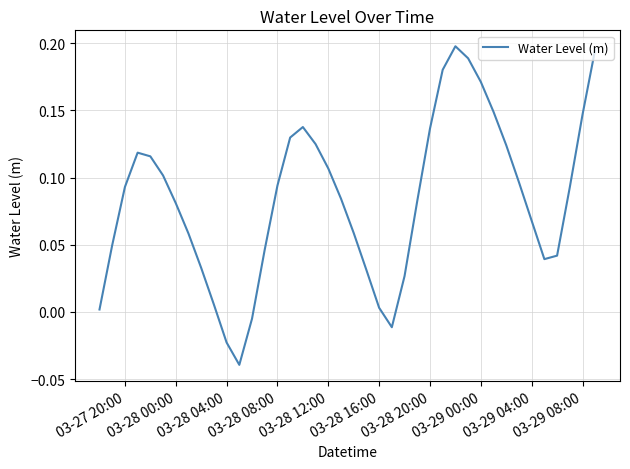

True or false: the data has more than 1 interior local peaks.

True